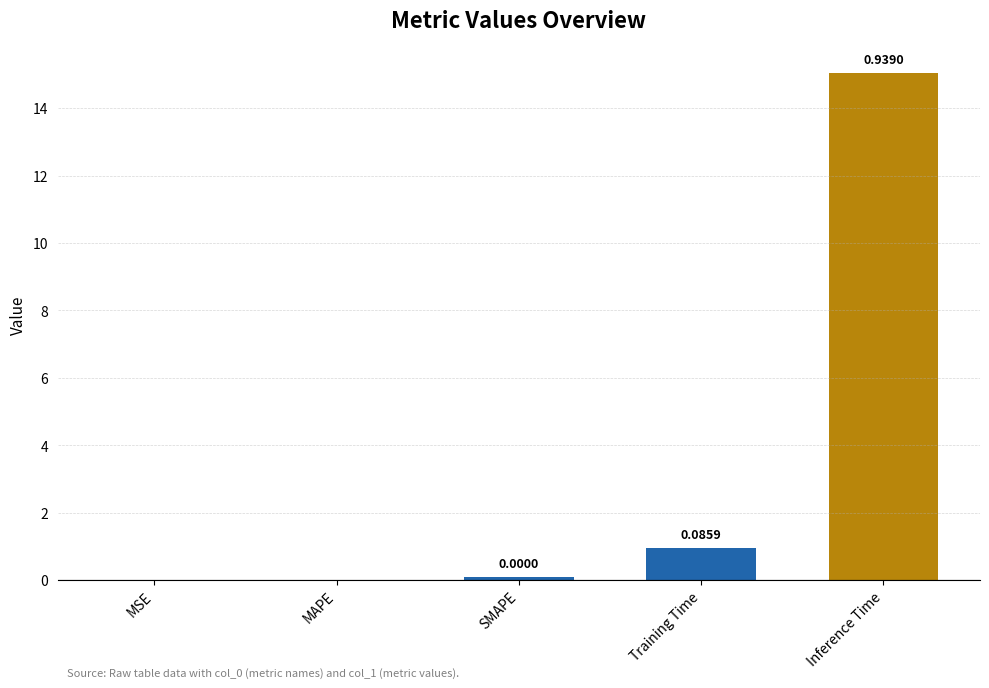

Is it true that the value at MAPE is -0.6?

False